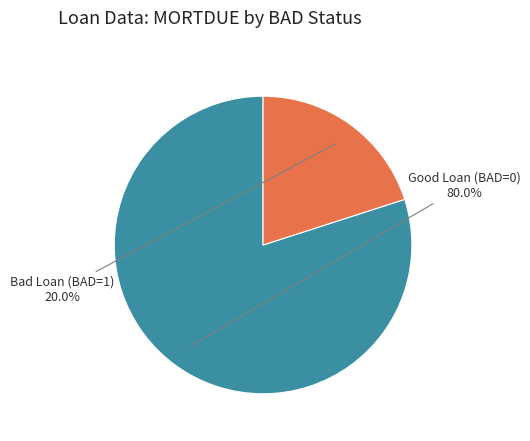

Is the sum of Bad Loan (BAD=1) and Good Loan (BAD=0) greater than half?

Yes